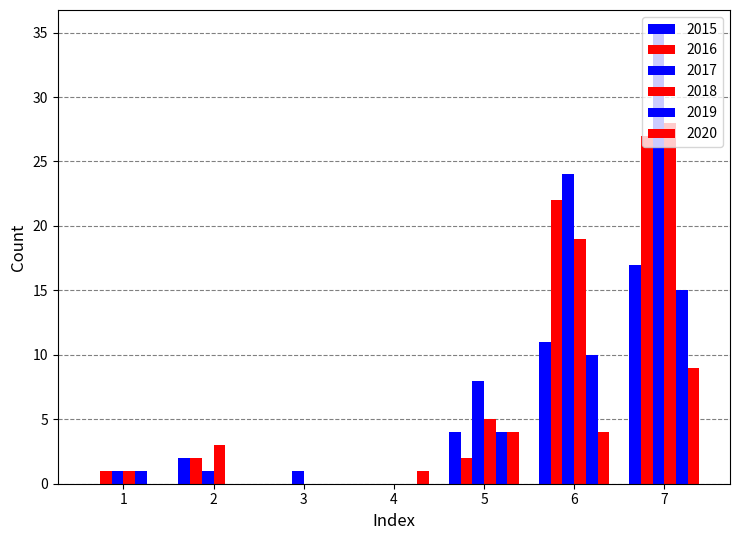

What is the difference between the maximum and minimum values in the 2019 series?

15